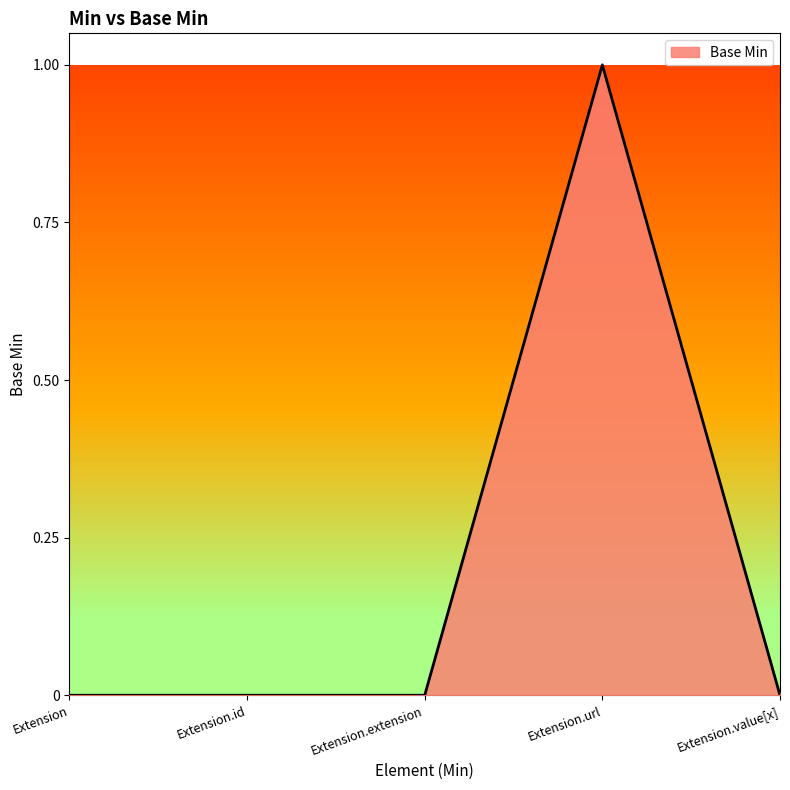

True or false: there are more than 0 points higher than both neighbors.

True